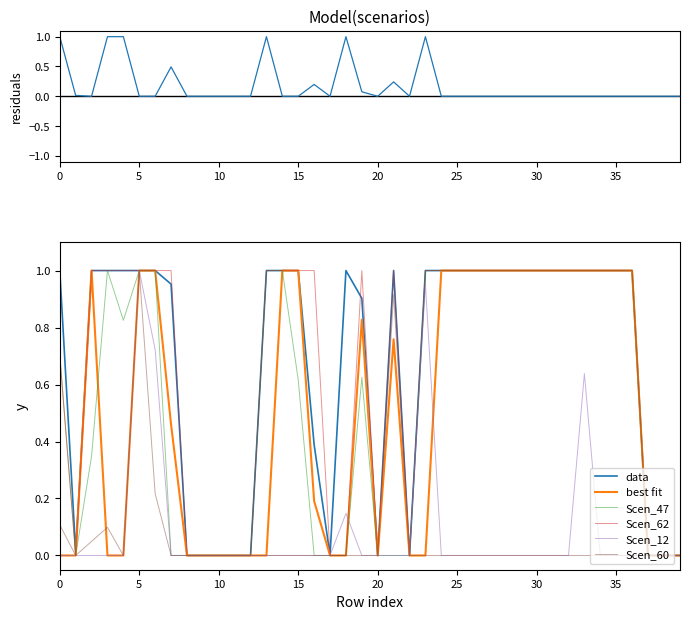

What is the label of the 2nd point from the right?

38